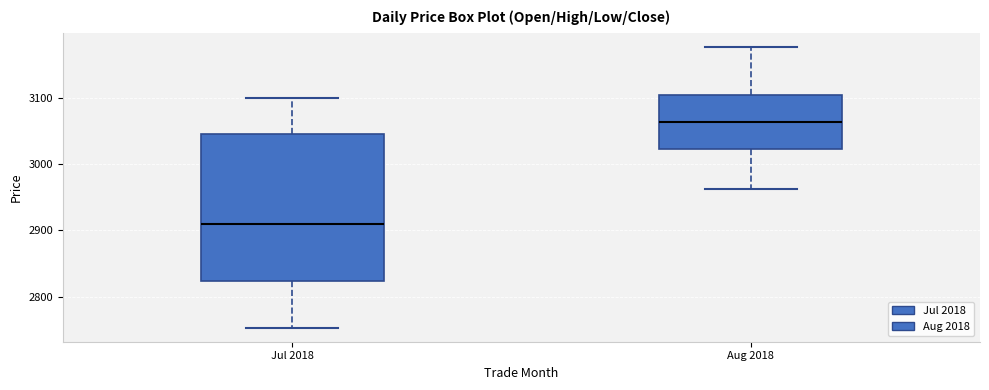

Reading left to right, read every box against the y-axis: the position of its median line, the range the box covers, and the ends of its whiskers. The values are not printed on the chart, so give them approximately, as read against the axis.

Jul 2018: median 2910, box 2820 to 3050, whiskers 2750 to 3100
Aug 2018: median 3060, box 3020 to 3100, whiskers 2960 to 3180